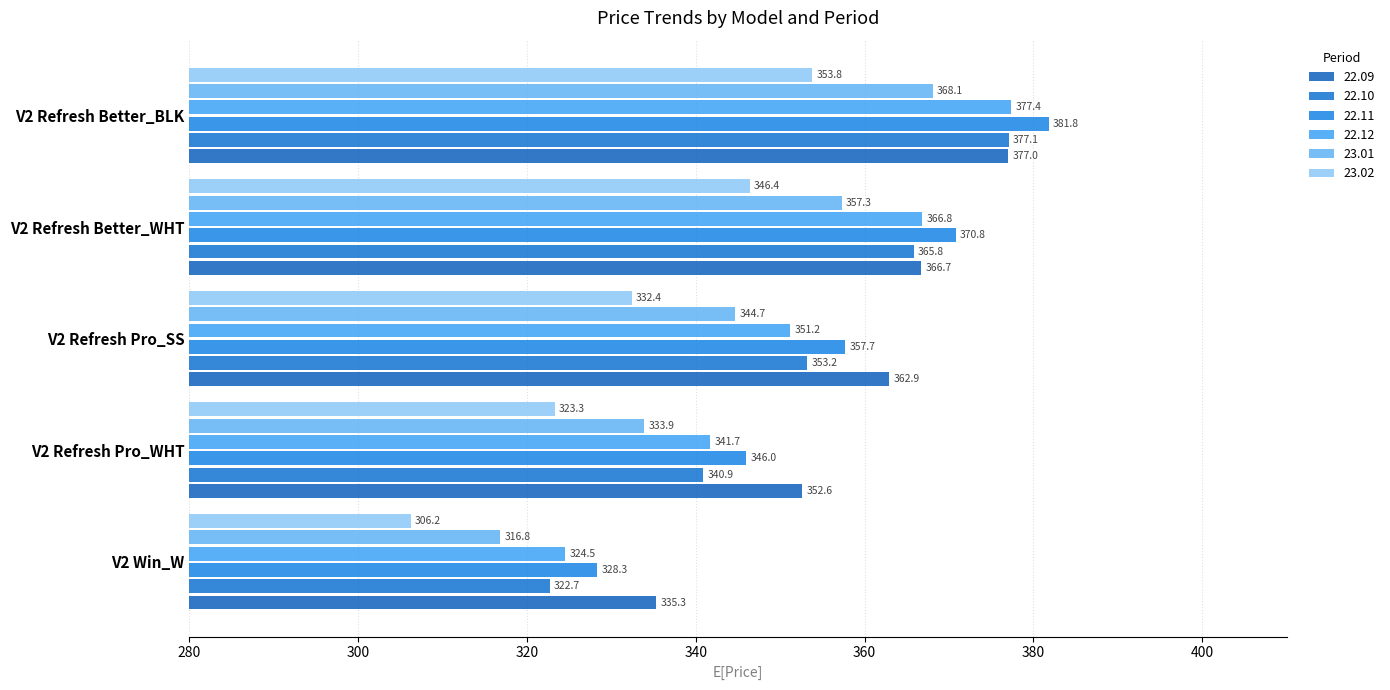

What is the maximum value for 22.11?

381.8